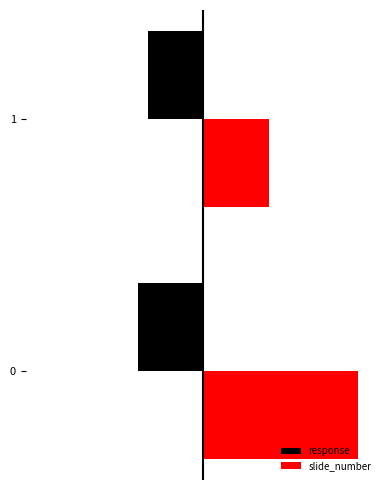

What are all the series names shown in the legend?

response, slide_number